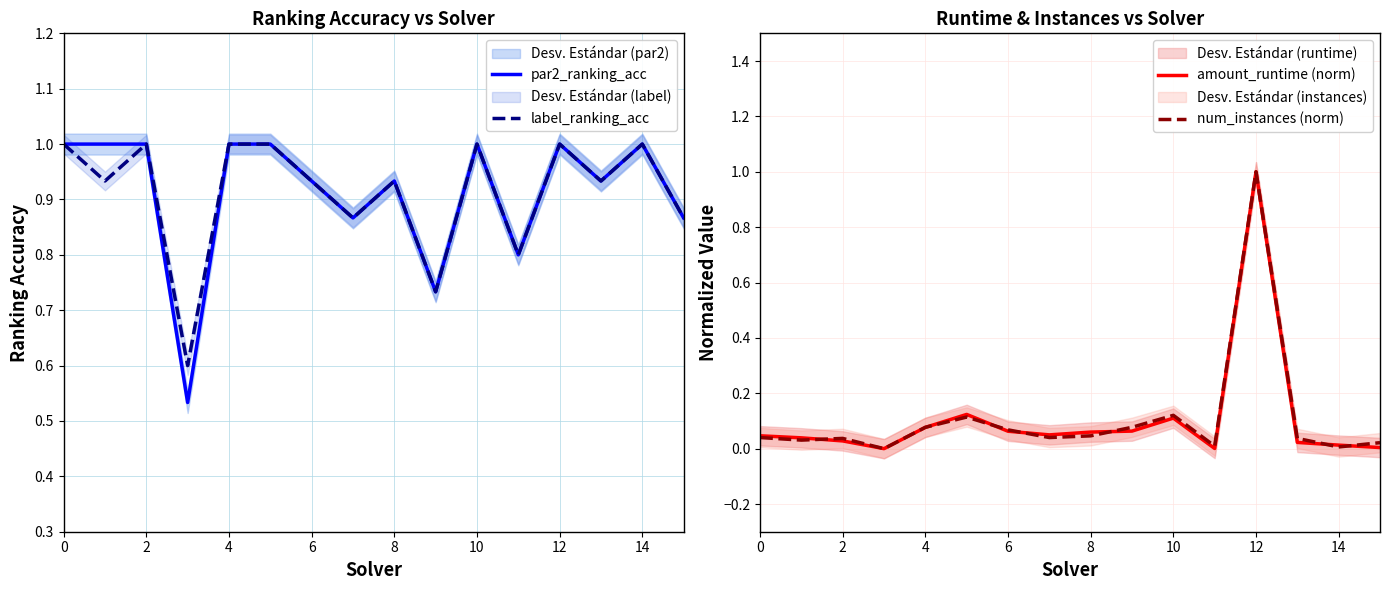

True or false: num_instances (norm) and amount_runtime (norm) intersect in this chart.

True